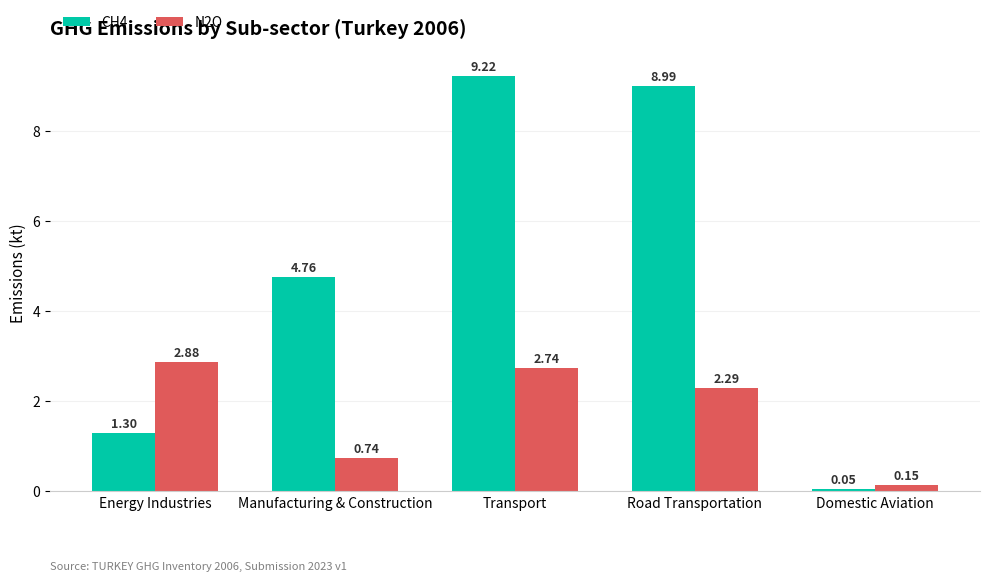

What is the average value of the N2O series?

1.8